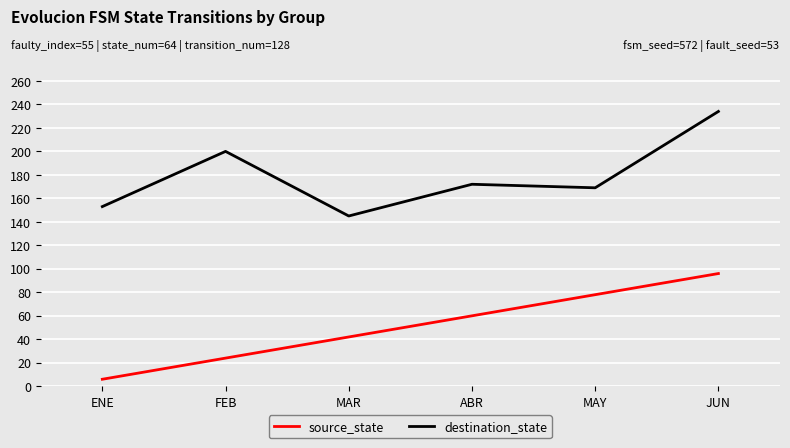

What is the difference between the highest and lowest values at MAY?

91